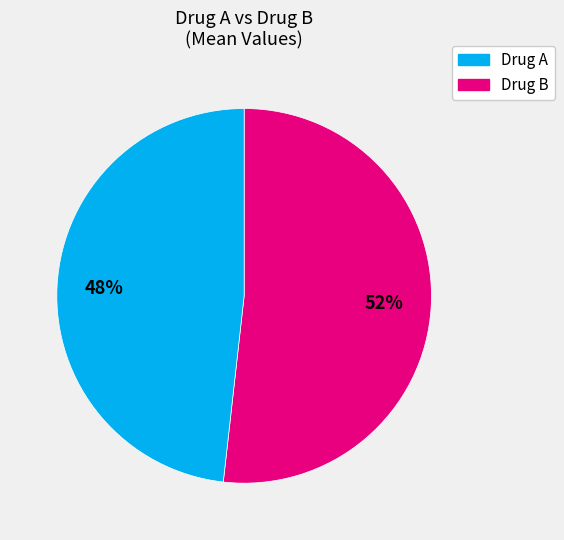

Is there any slice that represents more than half of the pie?

Yes